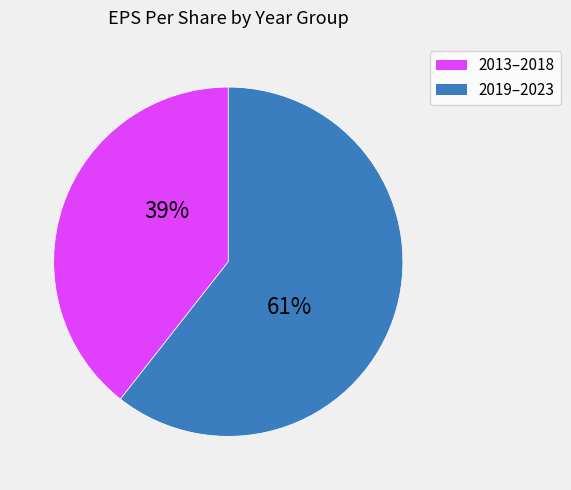

How many segments does this pie chart have?

2